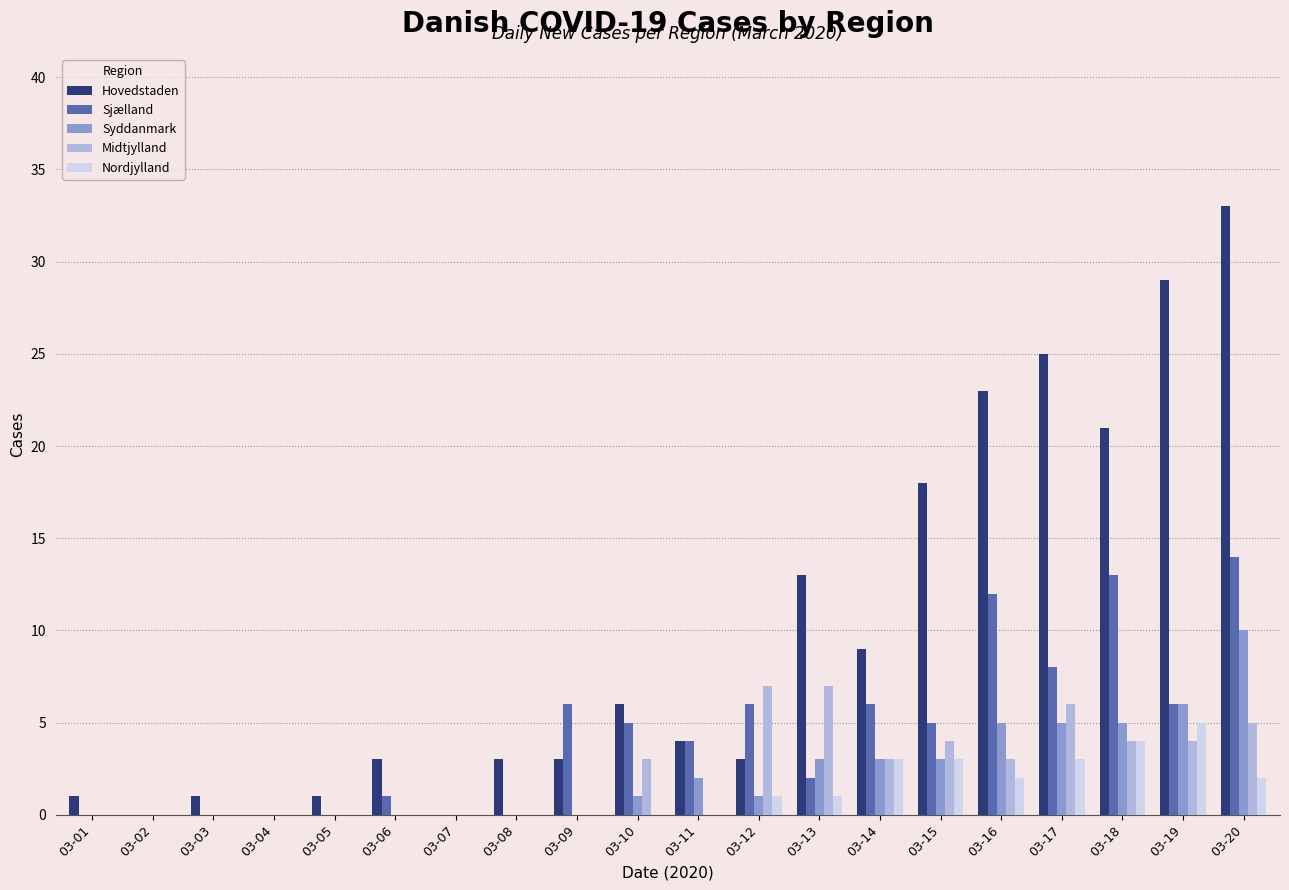

The Sjælland series shows 13 at 03-18. True or false?

True